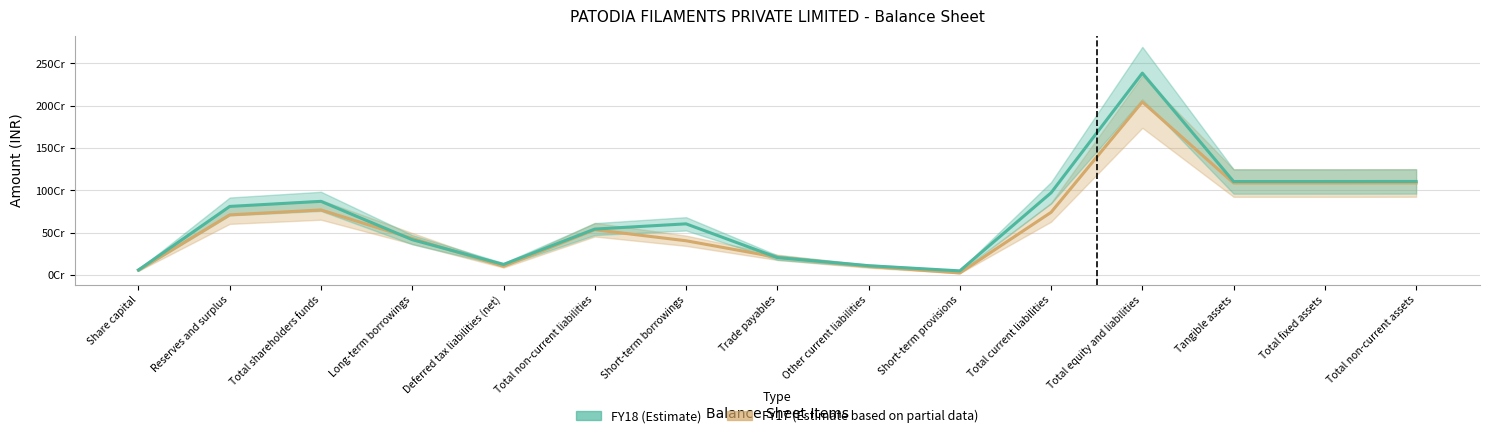

Which series has the widest spread of values?

FY18